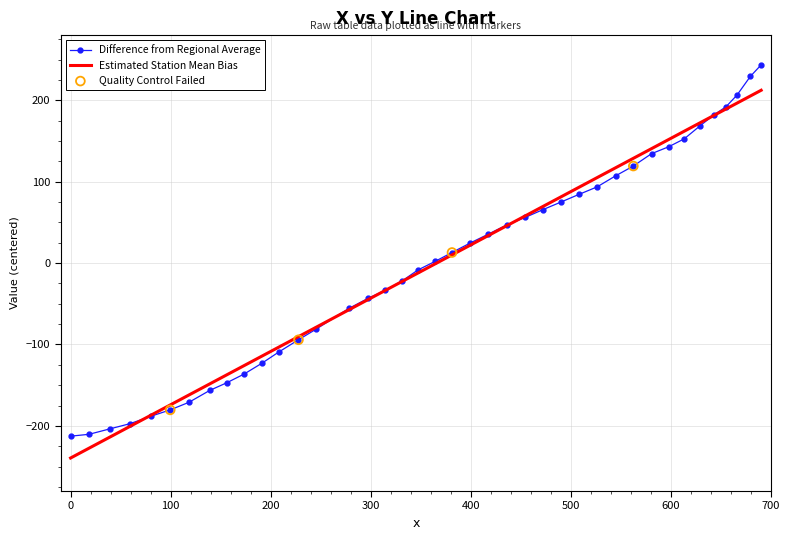

Which series has the widest spread of values?

Difference from Regional Average